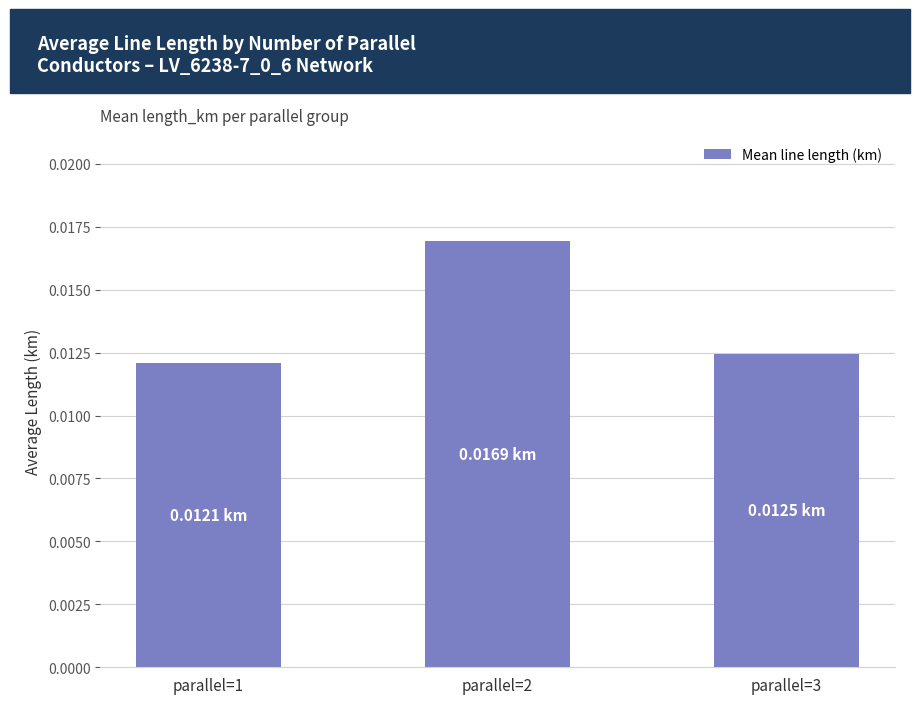

Are the bars horizontal?

No